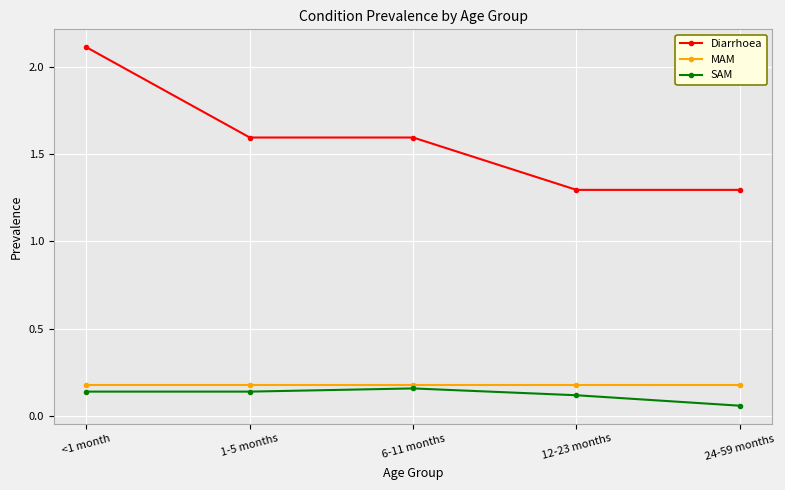

True or false: Diarrhoea and SAM intersect in this chart.

False